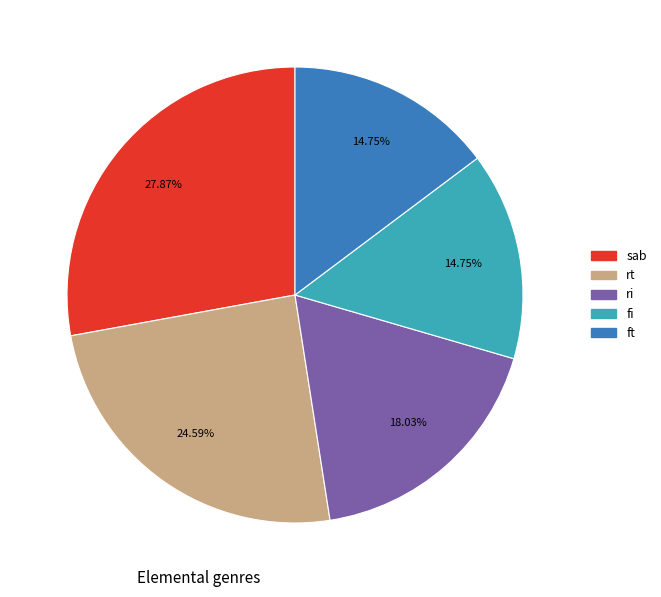

Which slice is the largest?

sab